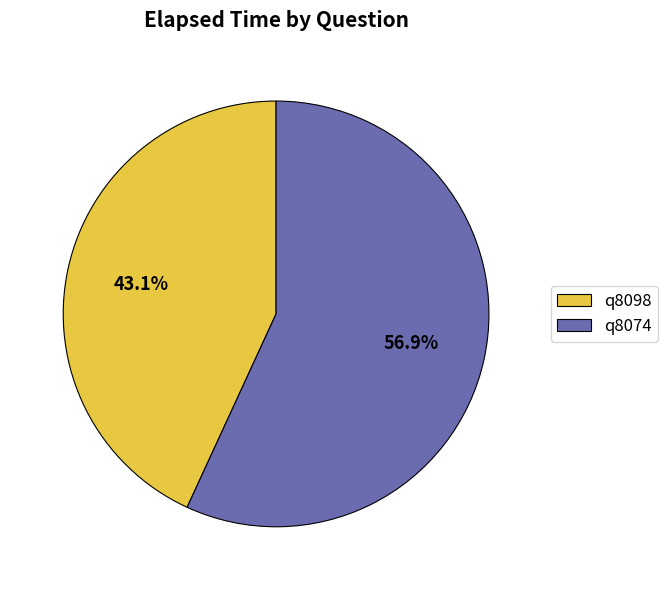

Which slice is the largest?

q8074